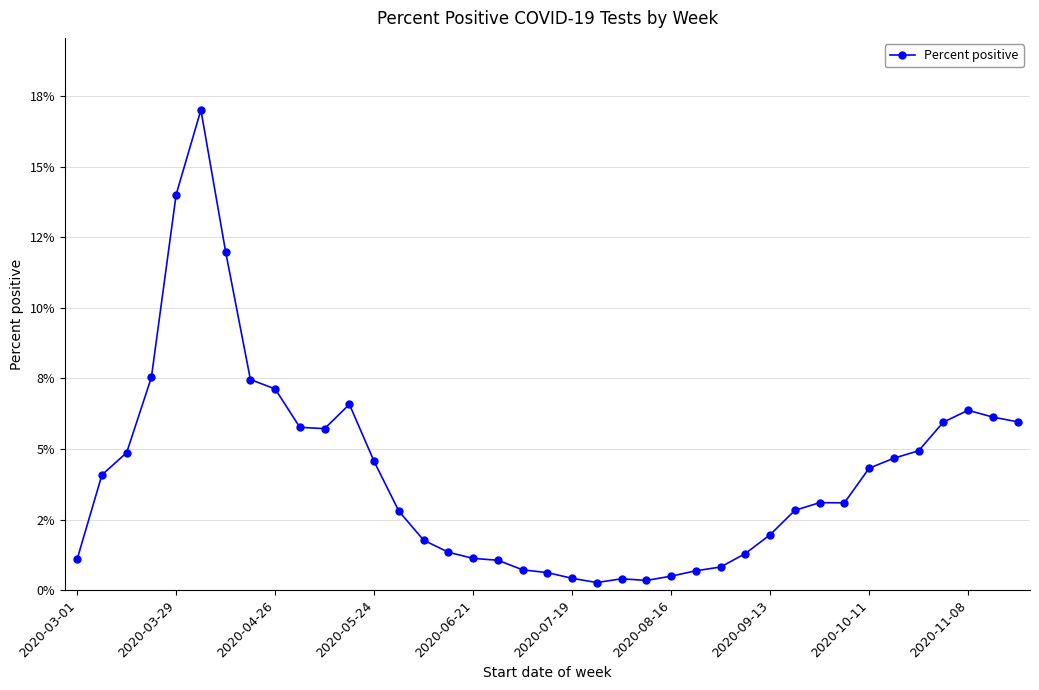

Is this an area chart (filled region under the line)?

No